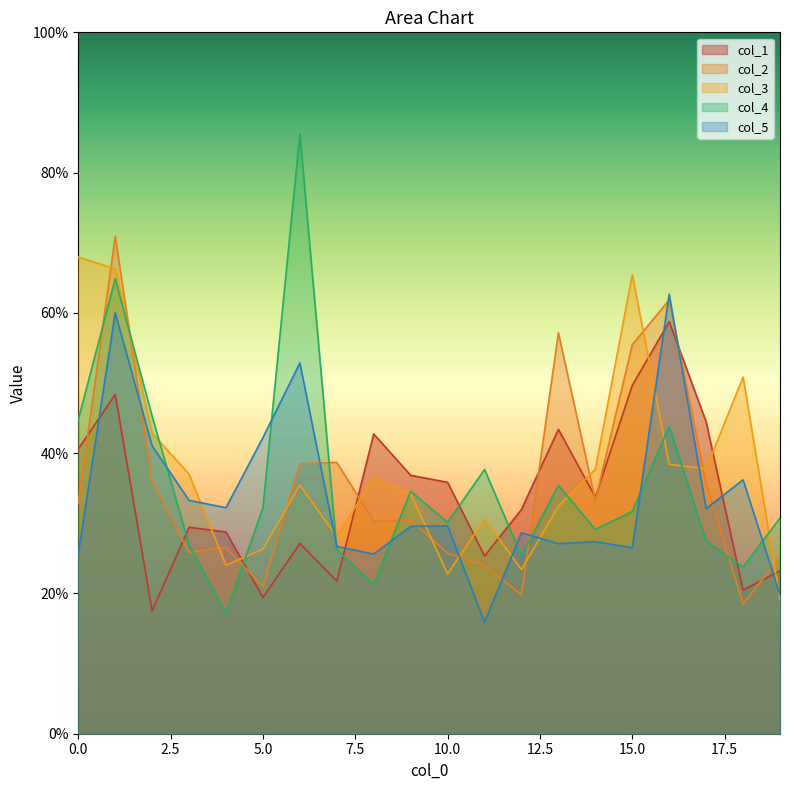

What are all the series names shown in the legend?

col_1, col_2, col_3, col_4, col_5